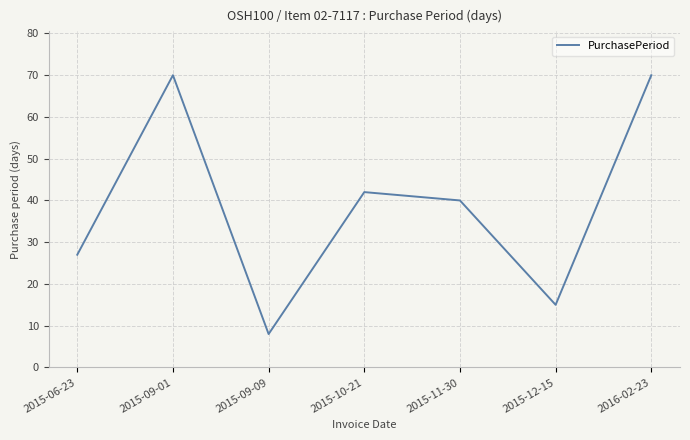

What is the approximate value at 2015-09-09?

8